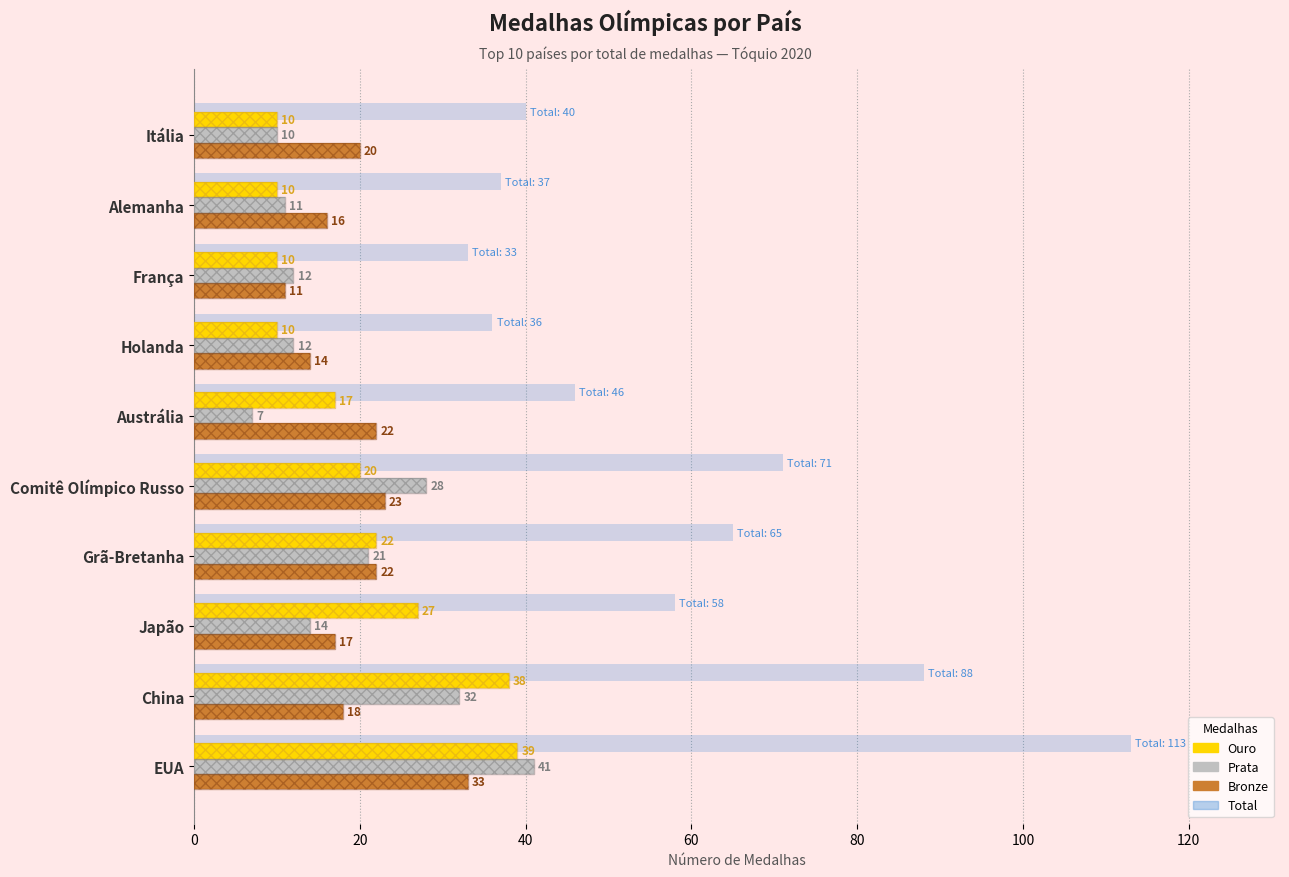

What are all the series names shown in the legend?

Total, Ouro, Prata, Bronze